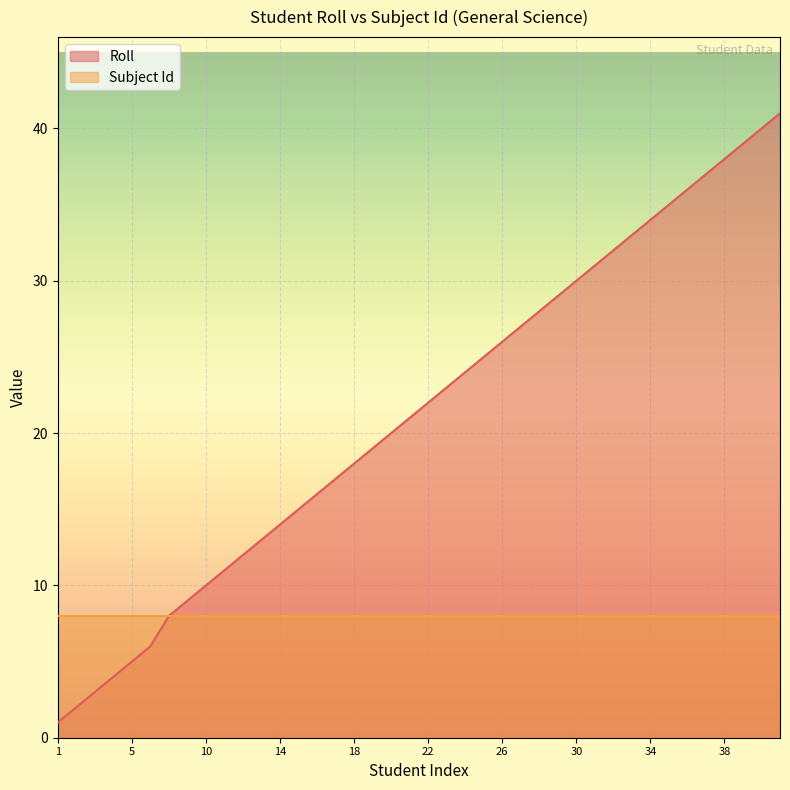

What is the greatest value displayed?

41